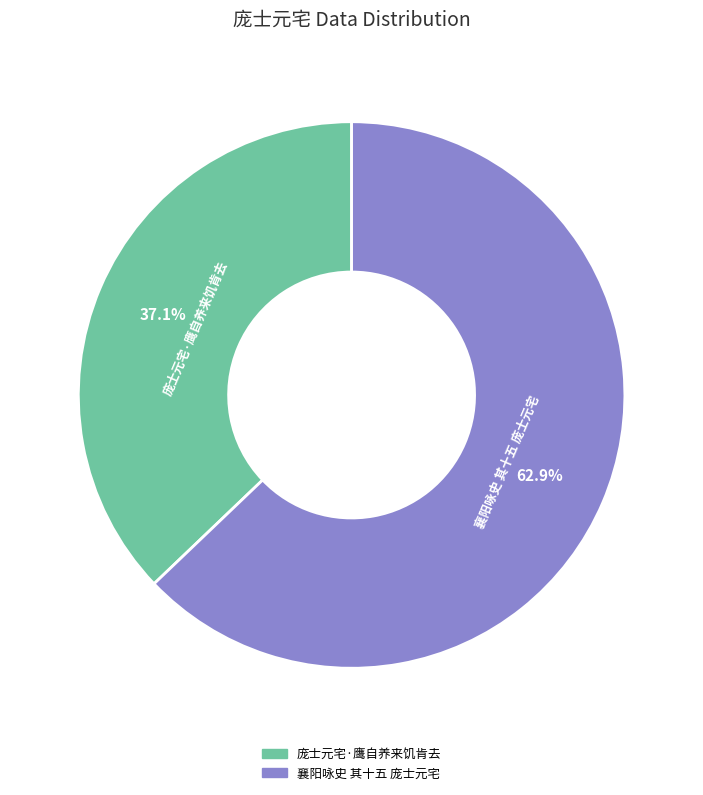

To the nearest percent, what is the difference between the 襄阳咏史 其十五 庞士元宅 and 庞士元宅·鹰自养来饥肯去 slice percentages?

26%